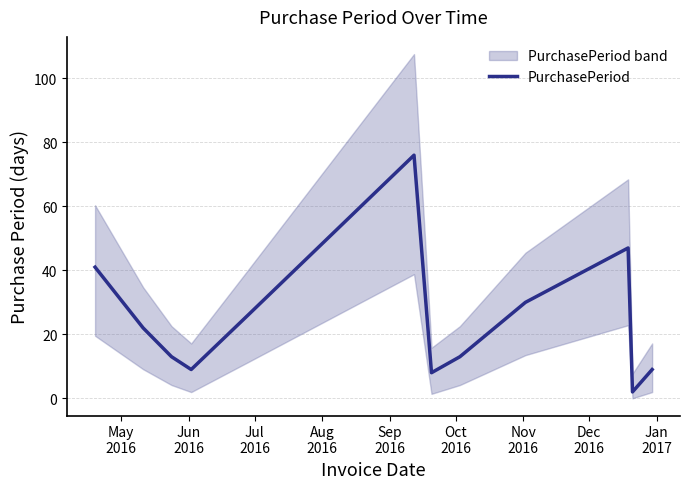

How many points are higher than both their immediate neighbors (excluding endpoints)?

2